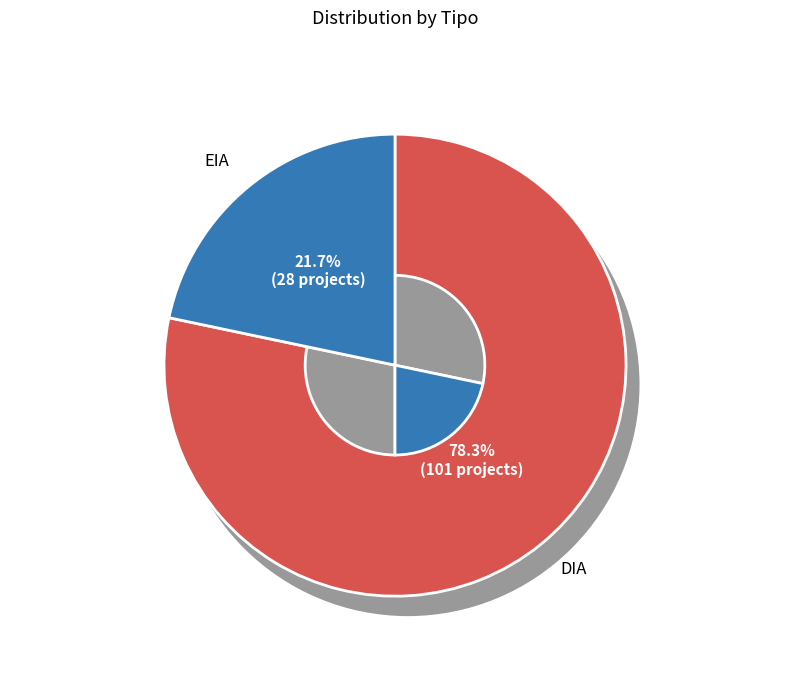

Count the number of slices in the pie.

2